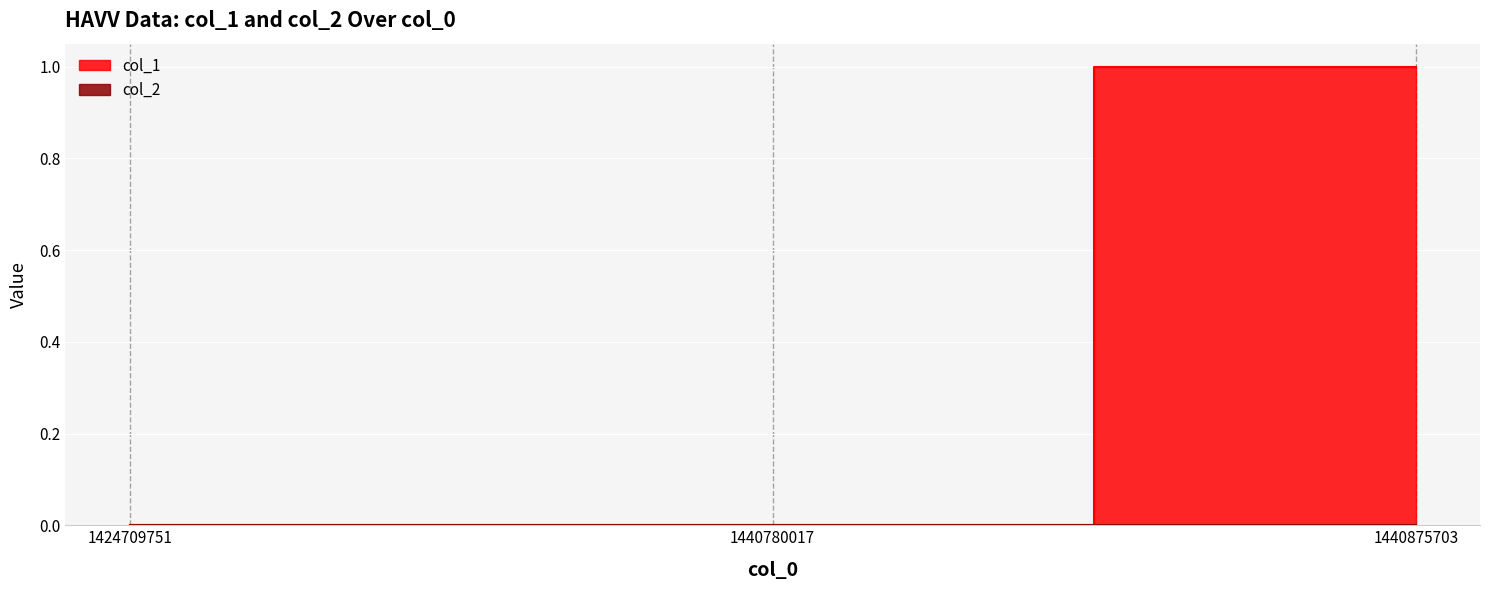

What is the sum of all values?

1